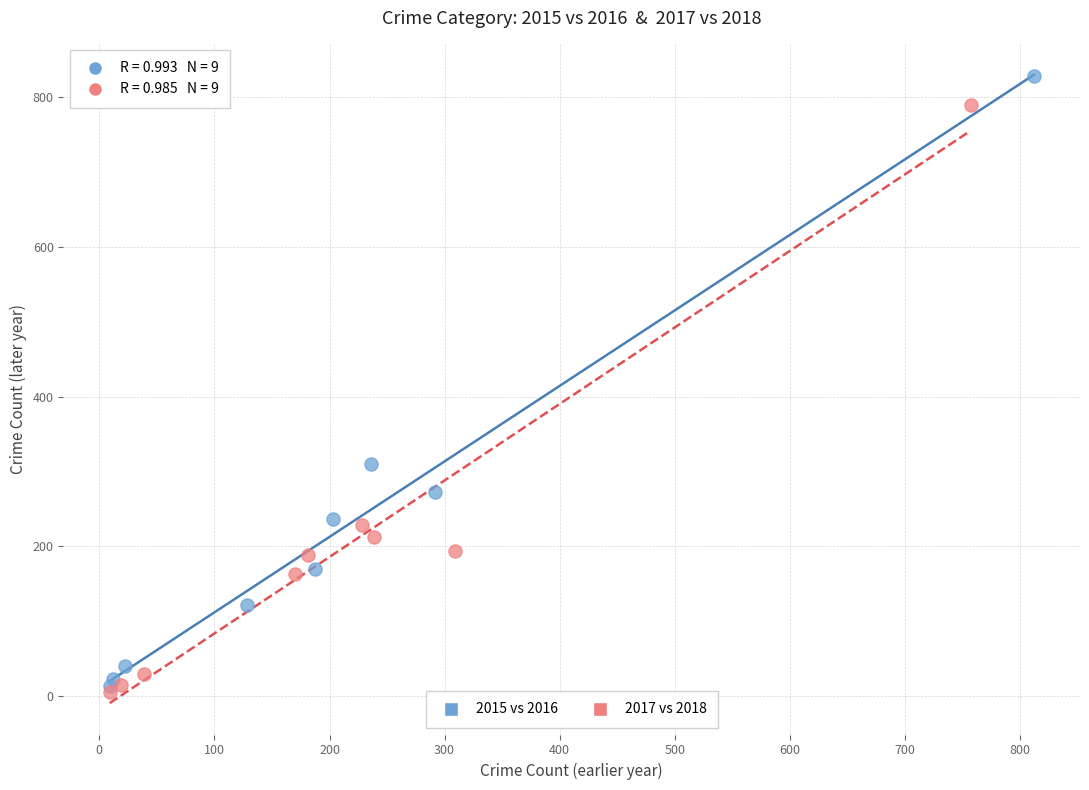

What are all the series names shown in the legend?

2015 vs 2016, 2017 vs 2018